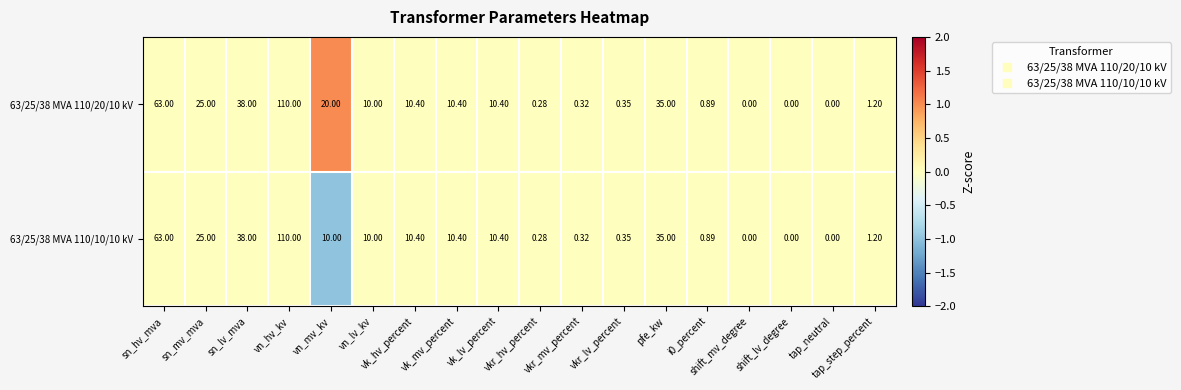

At pfe_kw, list the series in order from smallest to largest.

63/25/38 MVA 110/20/10 kV, 63/25/38 MVA 110/10/10 kV